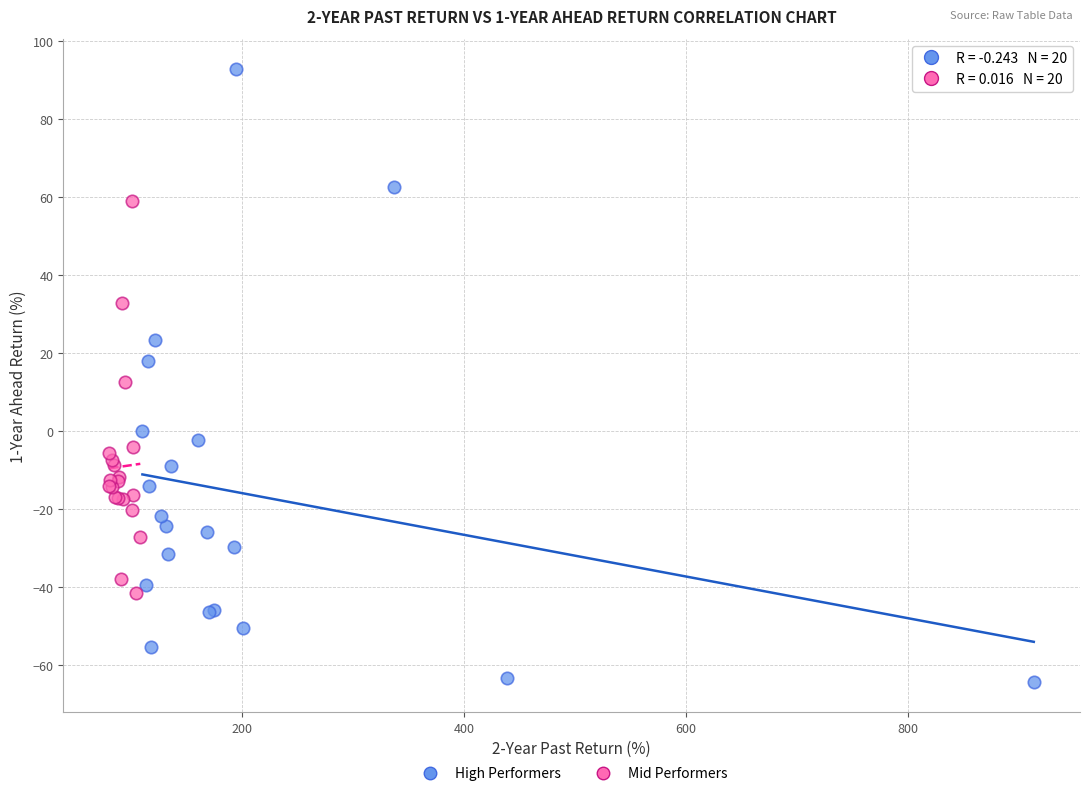

Which series contains the lowest Y value?

High Performers